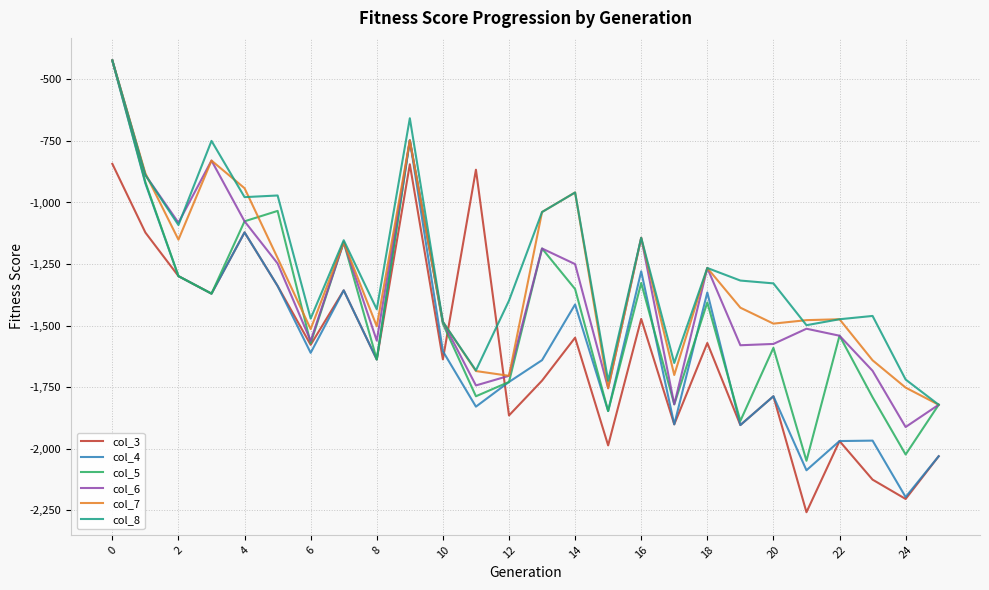

Which series has the largest total across all categories?

col_8